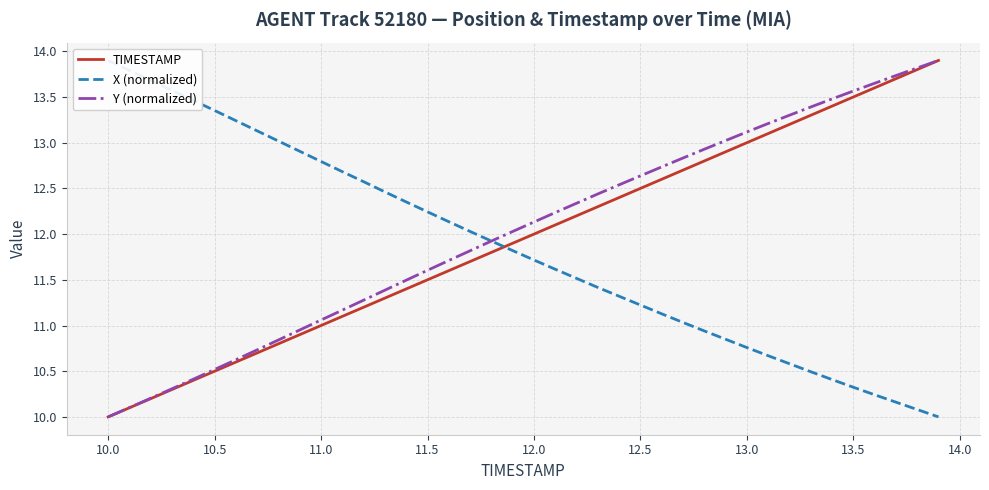

What is the average value of the TIMESTAMP series?

11.9